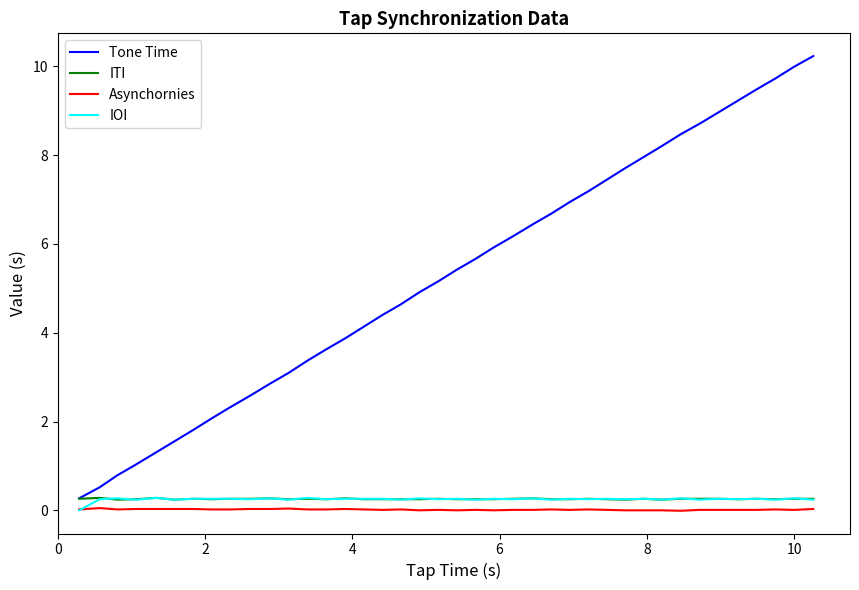

Which series has the largest total across all categories?

Tone Time